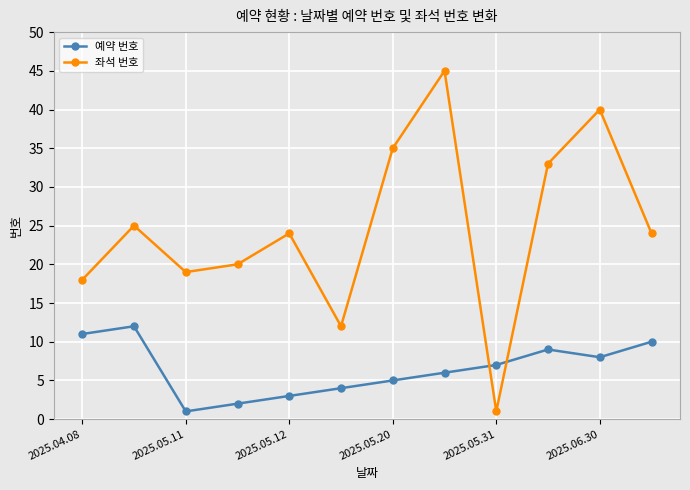

Rank the series by their average value, from highest to lowest.

좌석 번호, 예약 번호